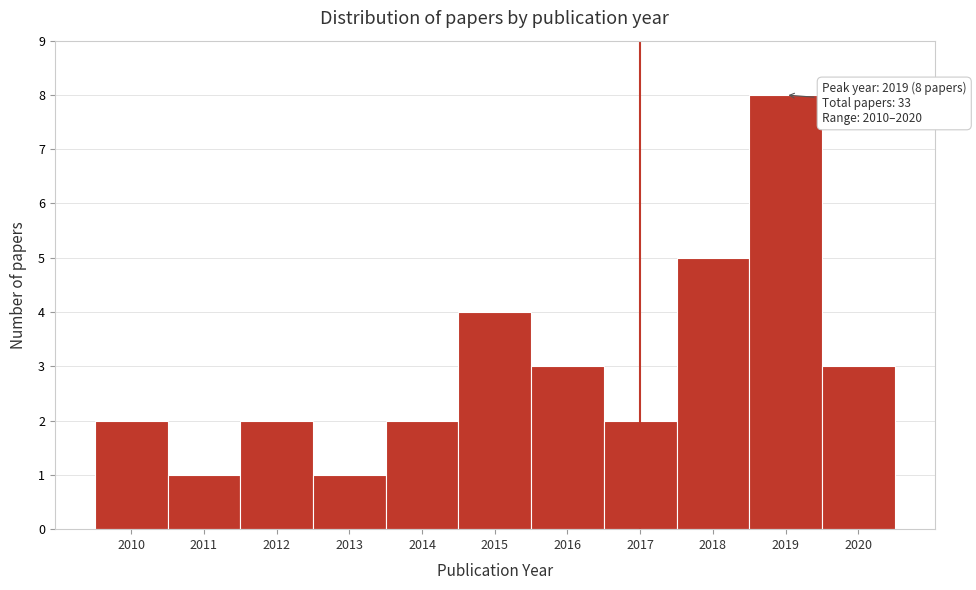

Which range on the x-axis has the tallest bar?

2018.5 to 2019.5